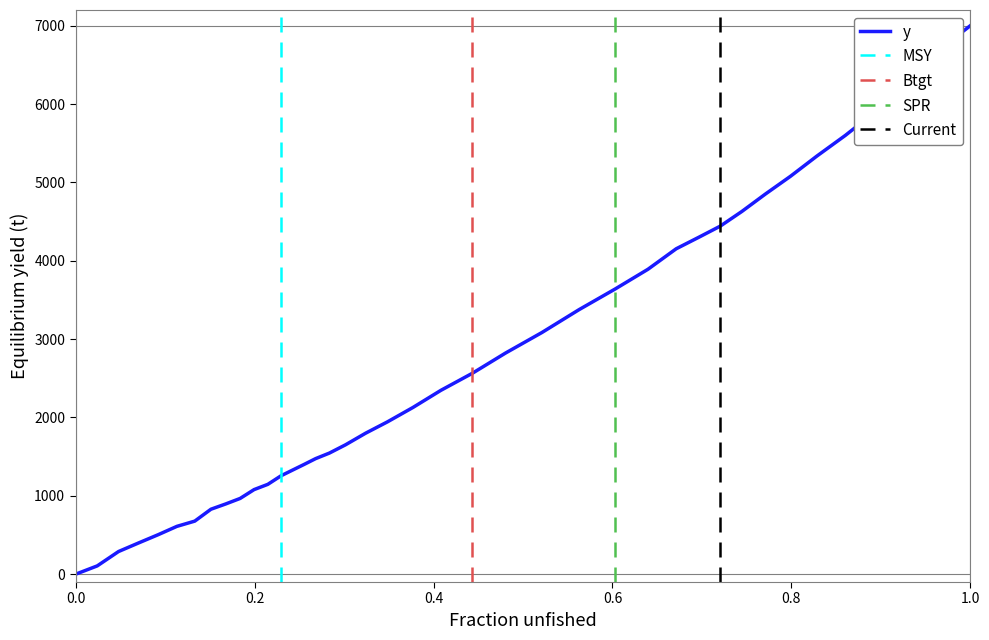

The y series shows 0.0 at 0.0. True or false?

True